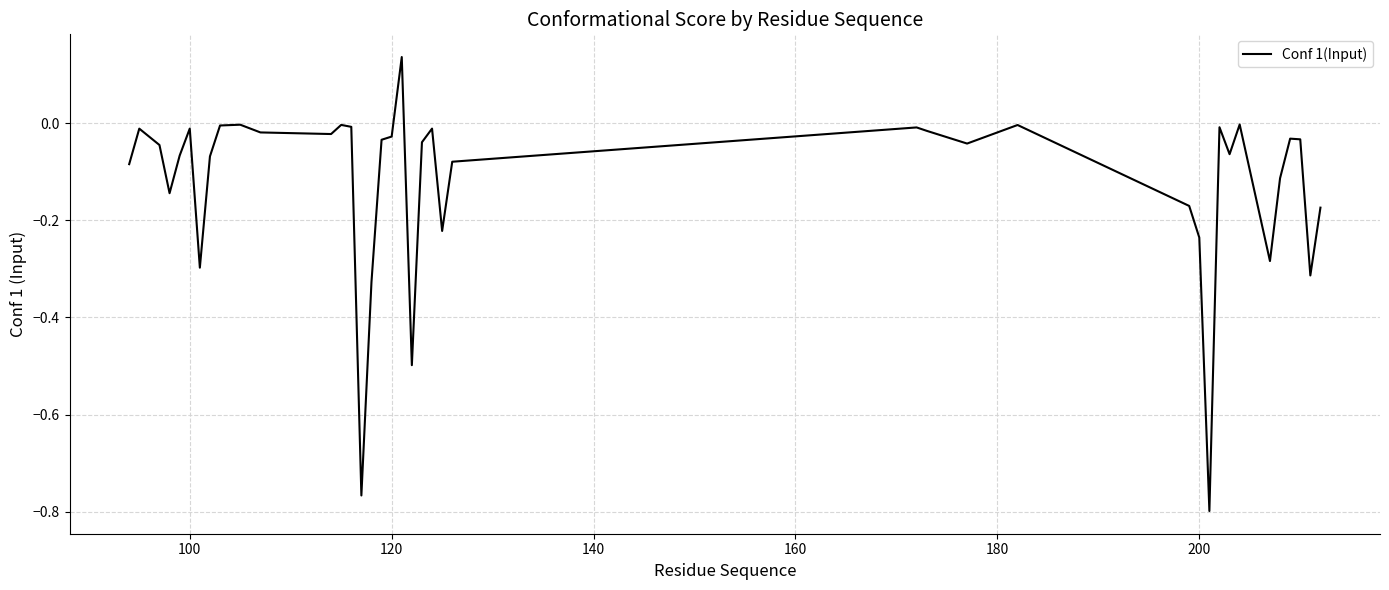

How many lines are shown in the chart?

1